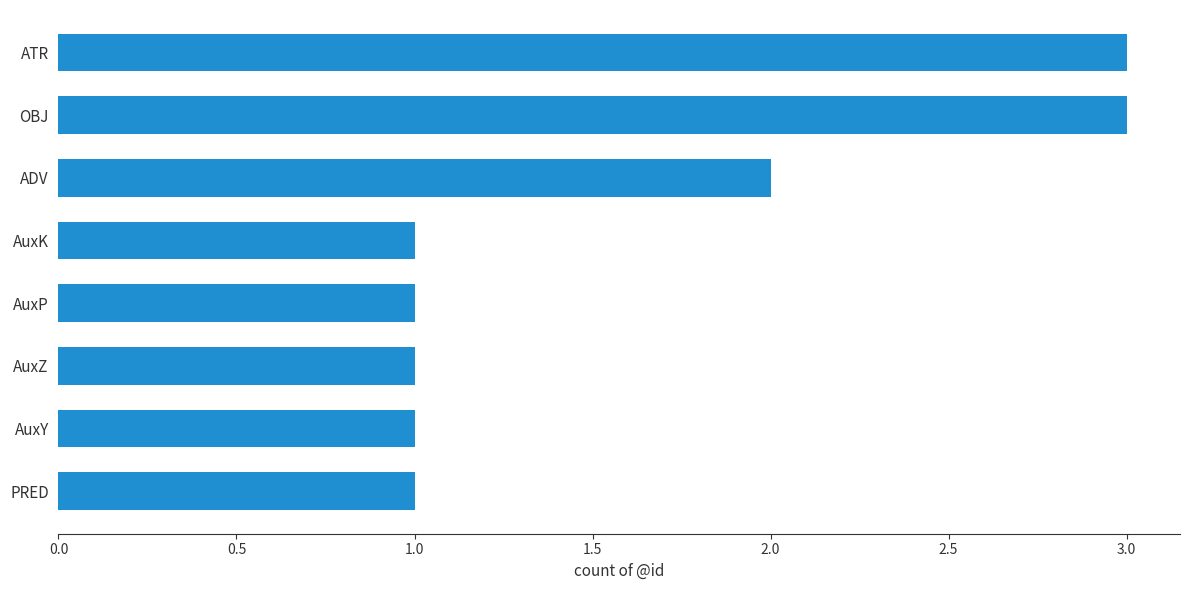

What is the maximum value shown in the chart?

3